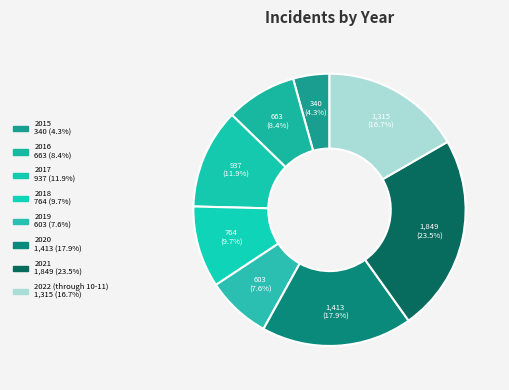

Is it true that 2018 is 4% of the pie?

False